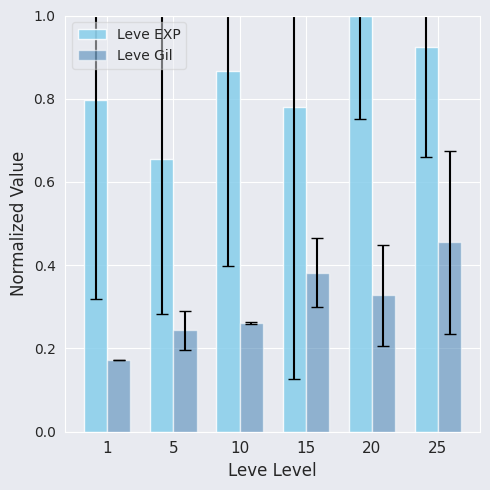

At which category is the sum across all series the highest?

25